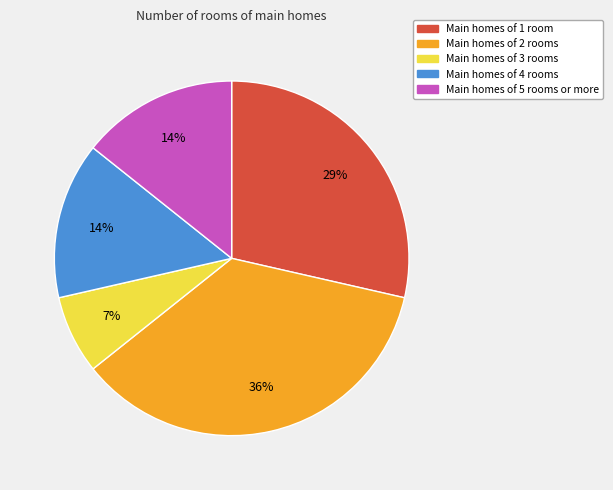

Do Main homes of 1 room and Main homes of 4 rooms together represent more than half of the pie?

No